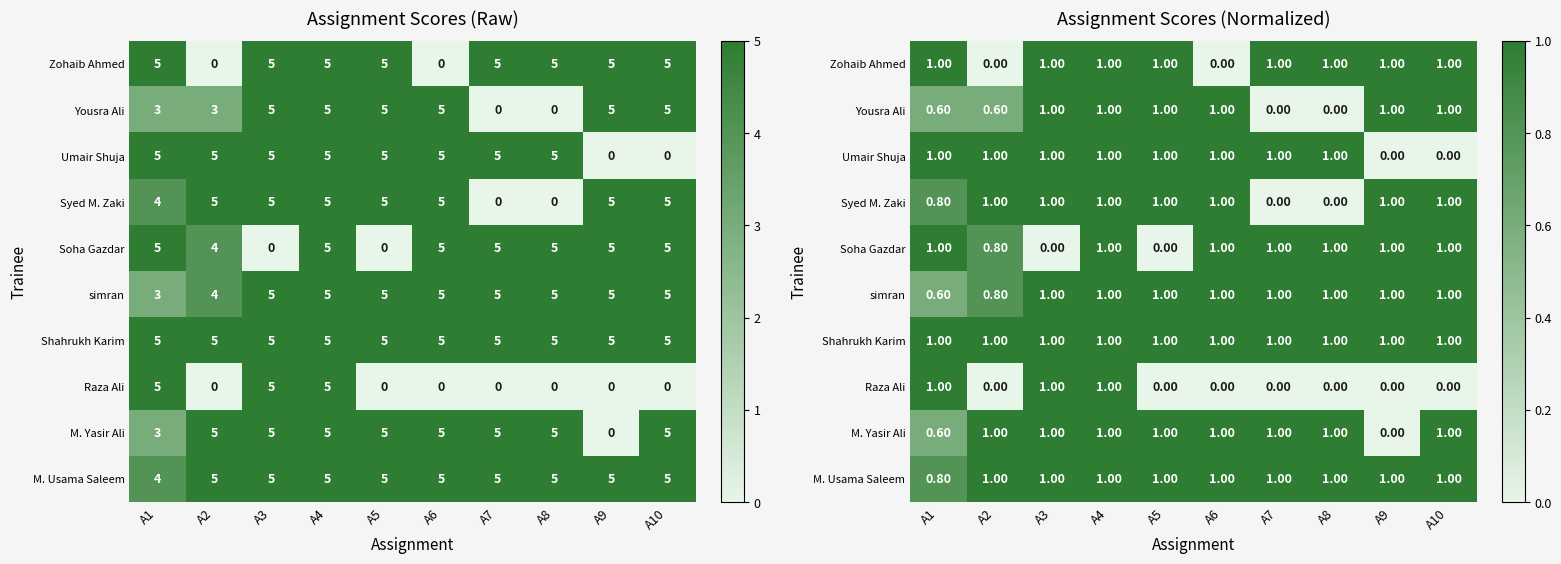

What is the difference between the maximum and minimum values in the M. Usama Saleem series?

0.2